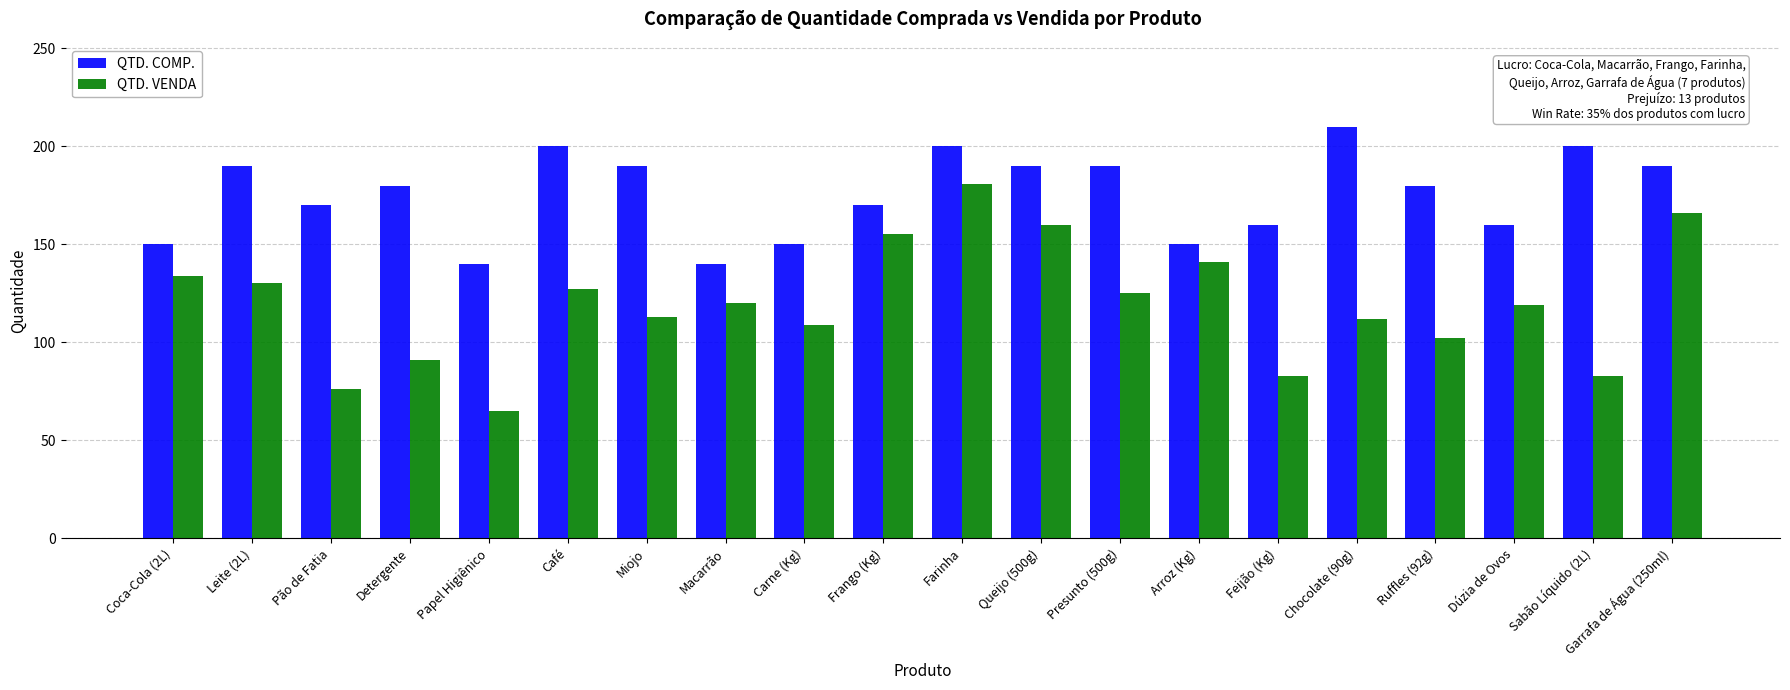

List the series in order of their overall mean, lowest first.

QTD. VENDA, QTD. COMP.